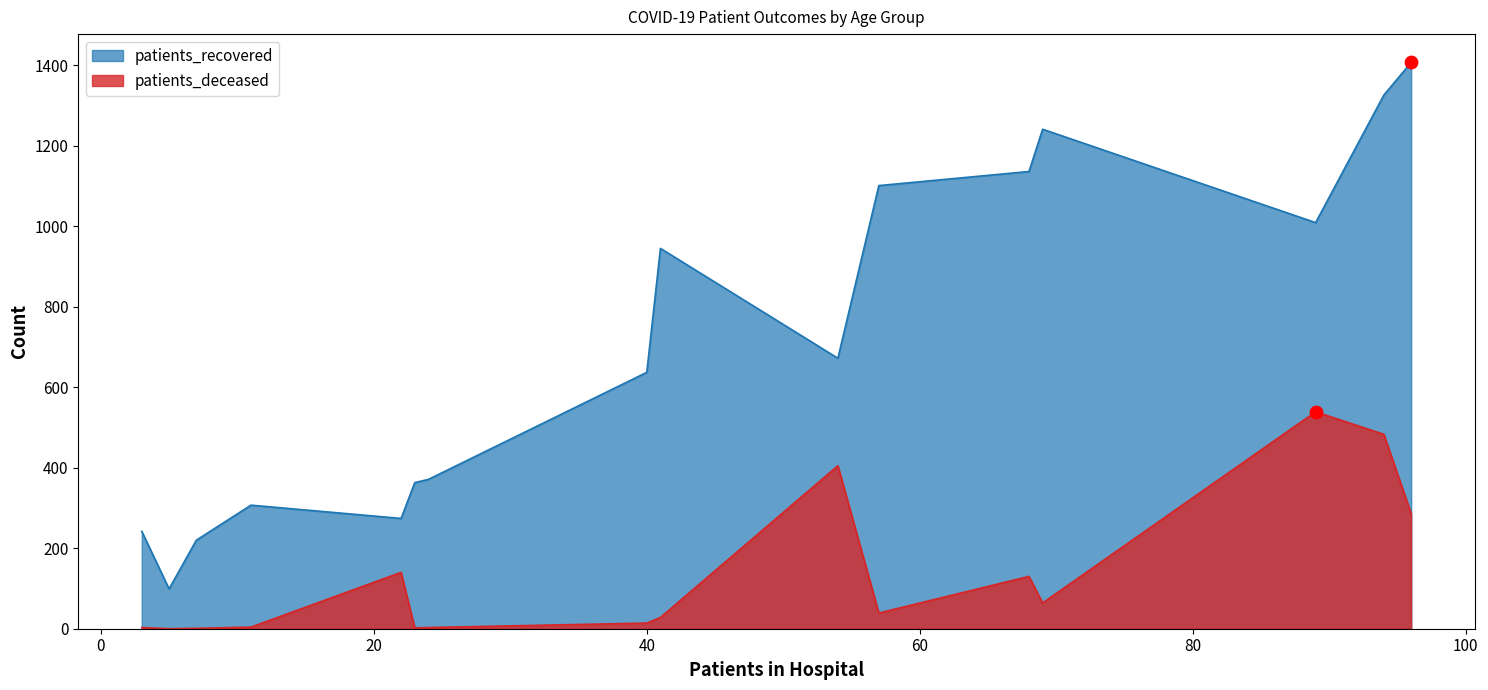

At how many categories does at least one series exceed 878?

7